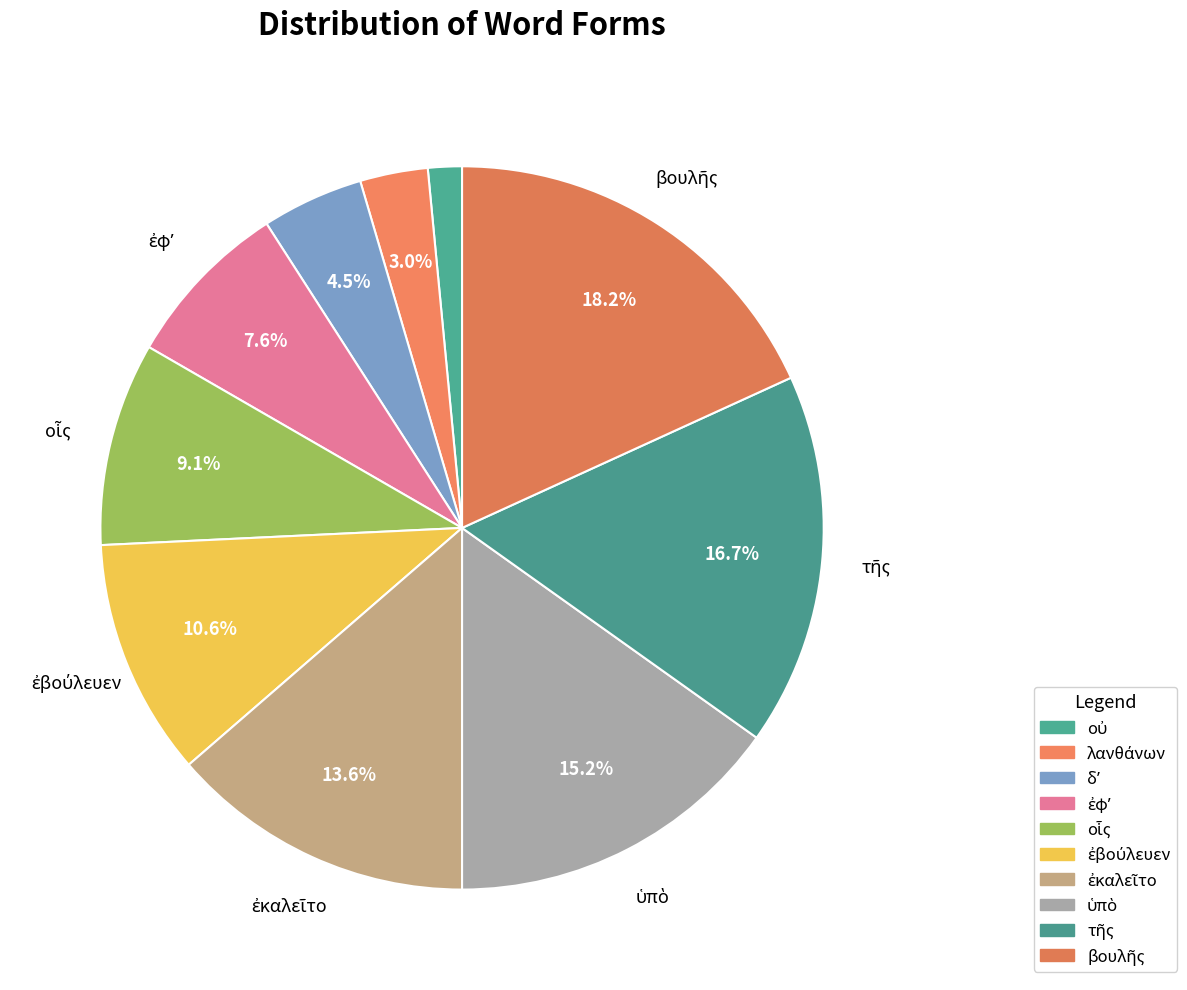

What is the change in value from οἷς to βουλῆς?

+6